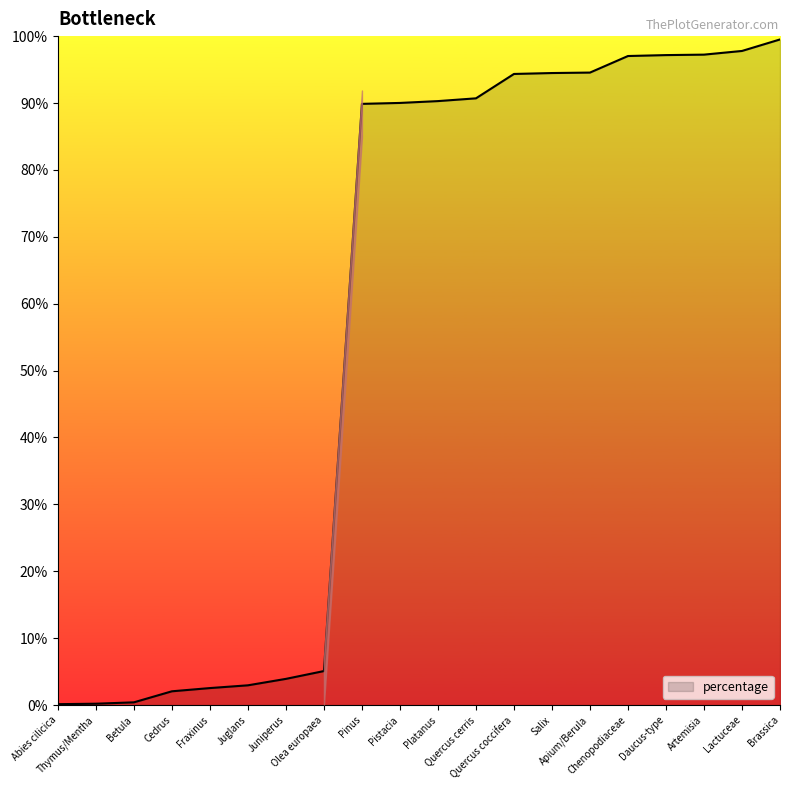

What is the average value?

57.5